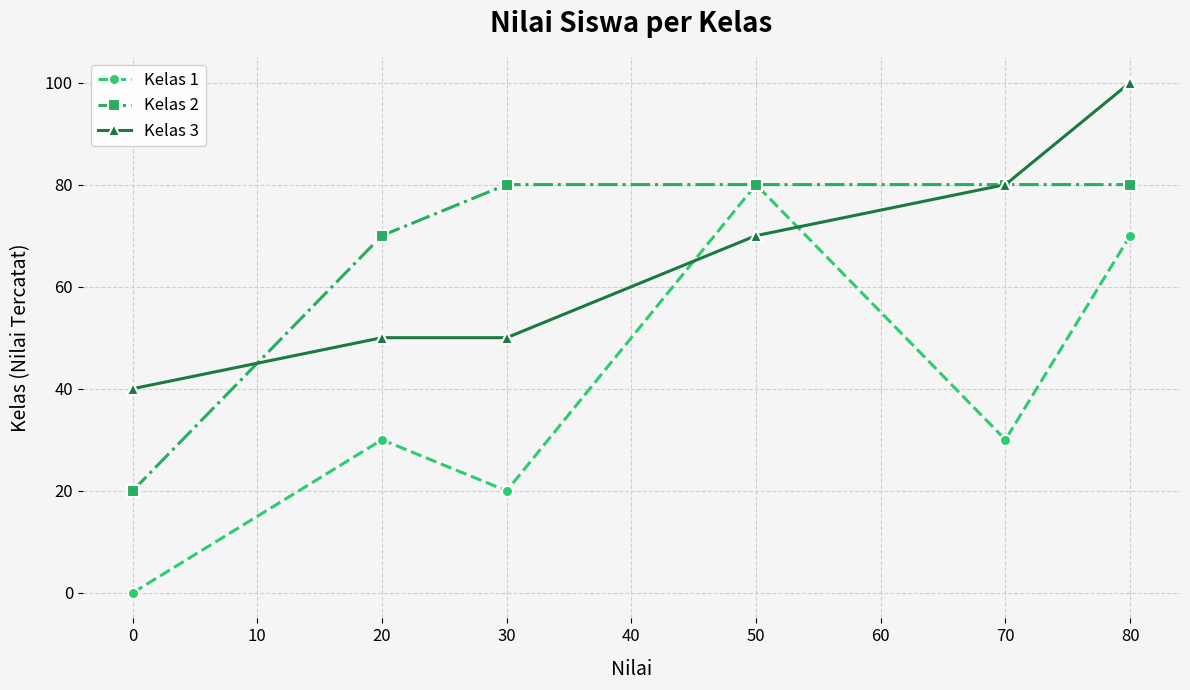

Count the number of categories in the chart.

6